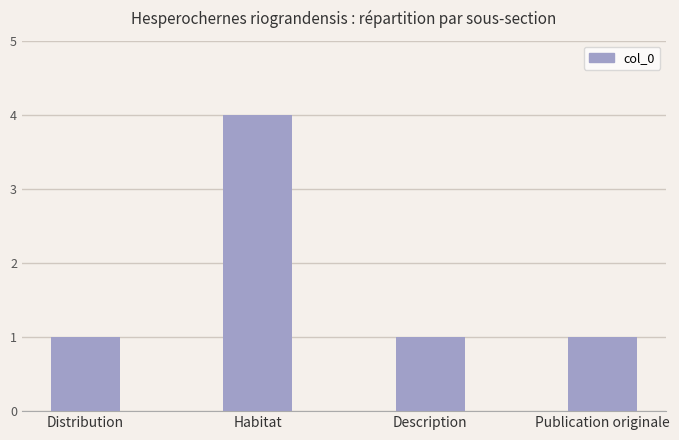

What is the value of the 2nd bar from the left?

4